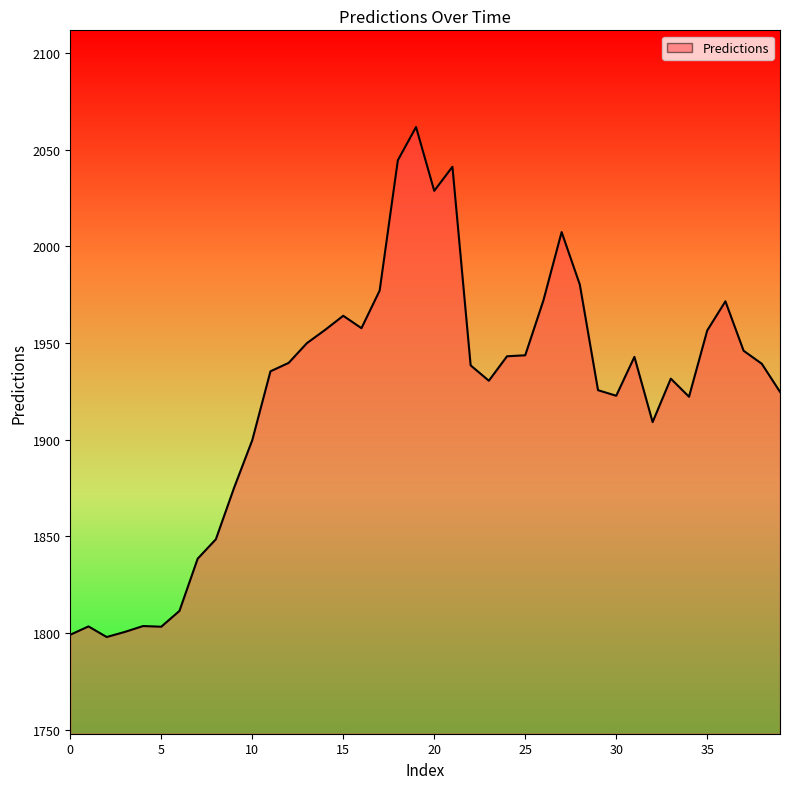

What is the greatest value displayed?

2061.6